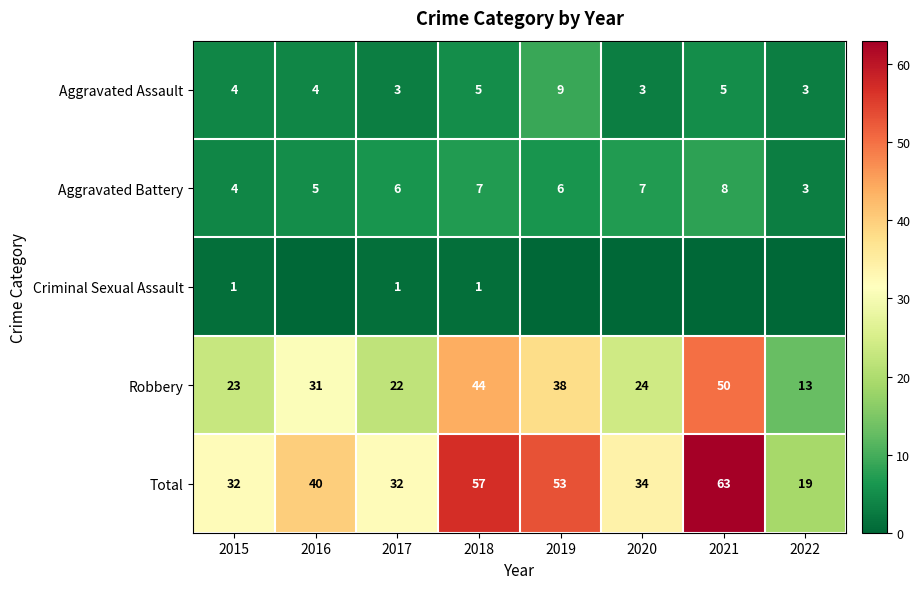

Which has a higher value, 2020 or 2016?

2016